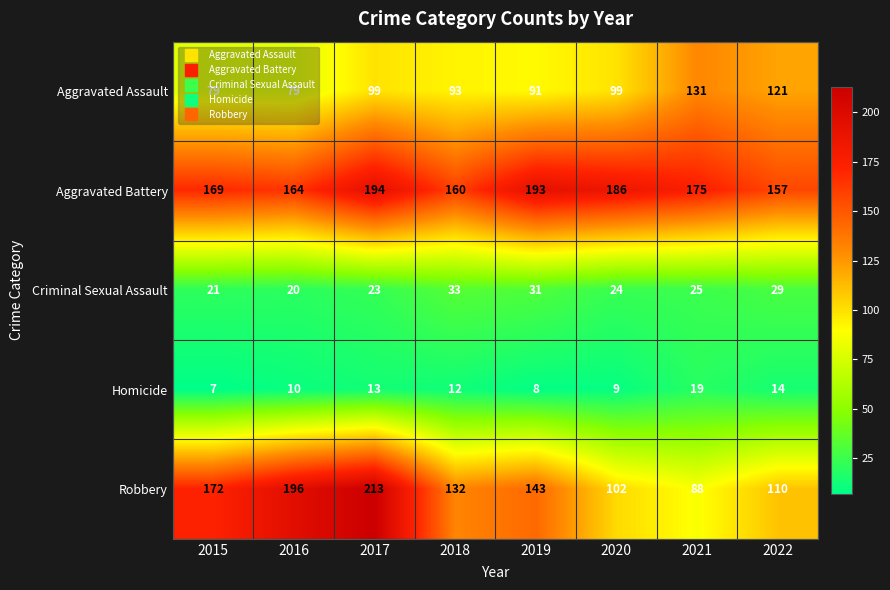

At how many categories does at least one series exceed 86?

8